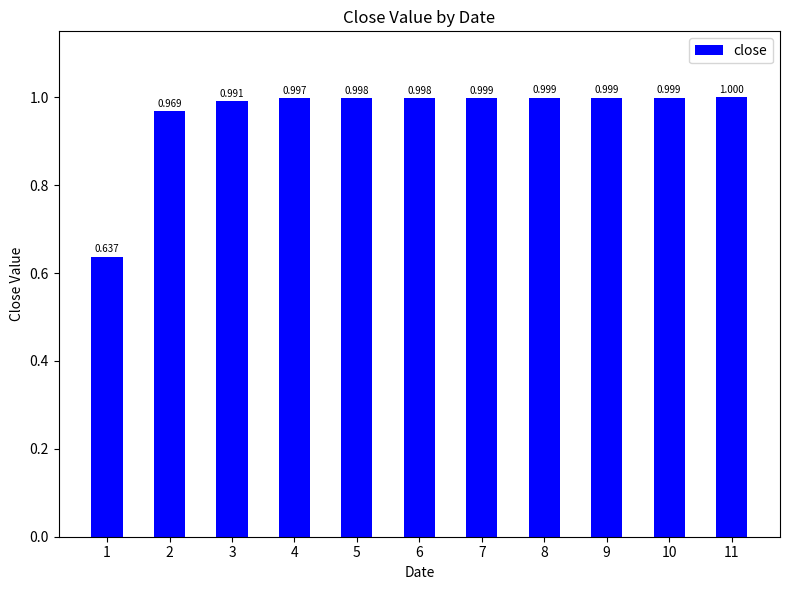

Does the chart contain any negative values?

No